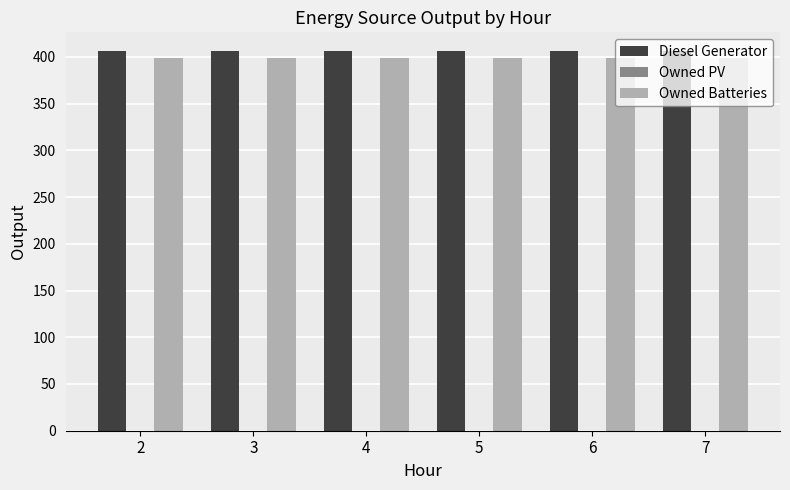

What is the maximum value shown in the chart?

406.0